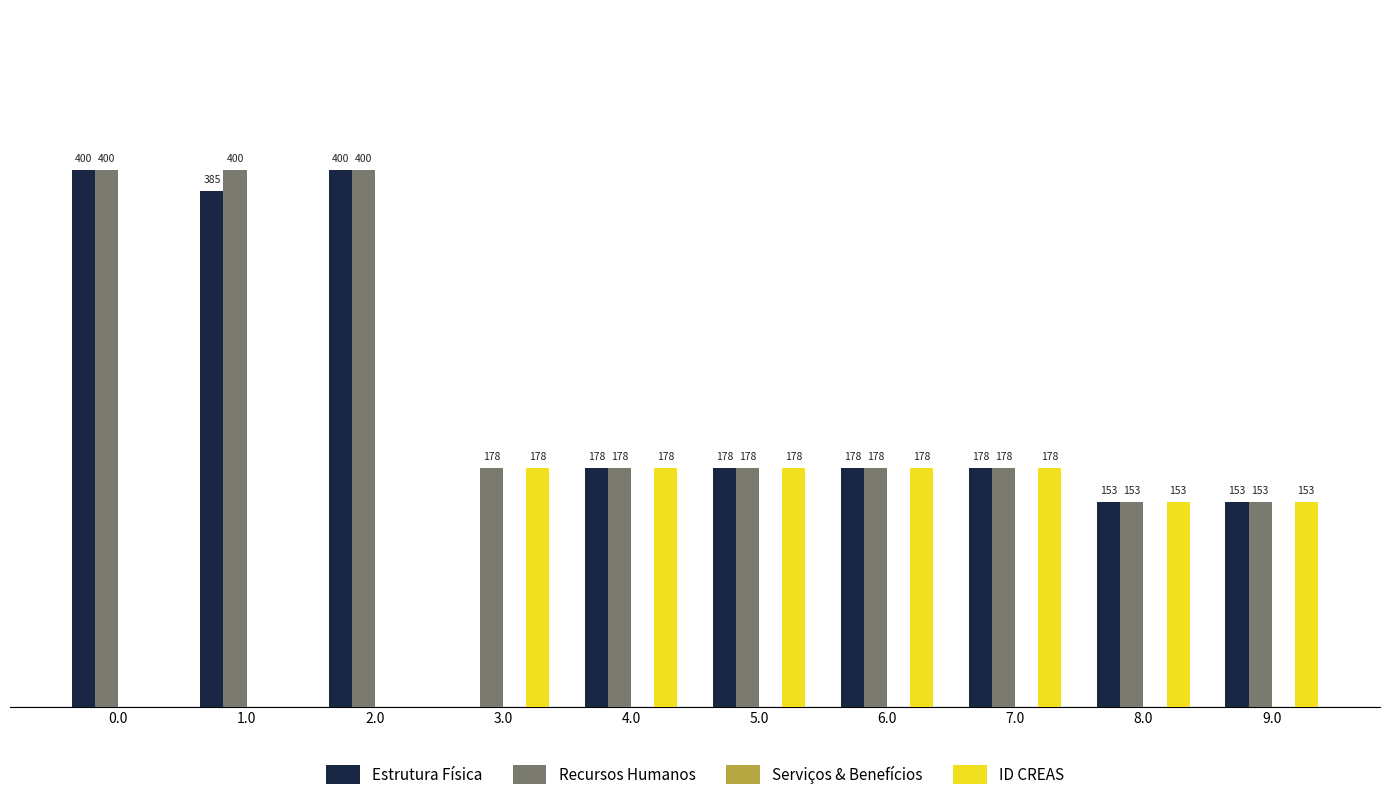

Which series has the largest total across all categories?

Recursos Humanos